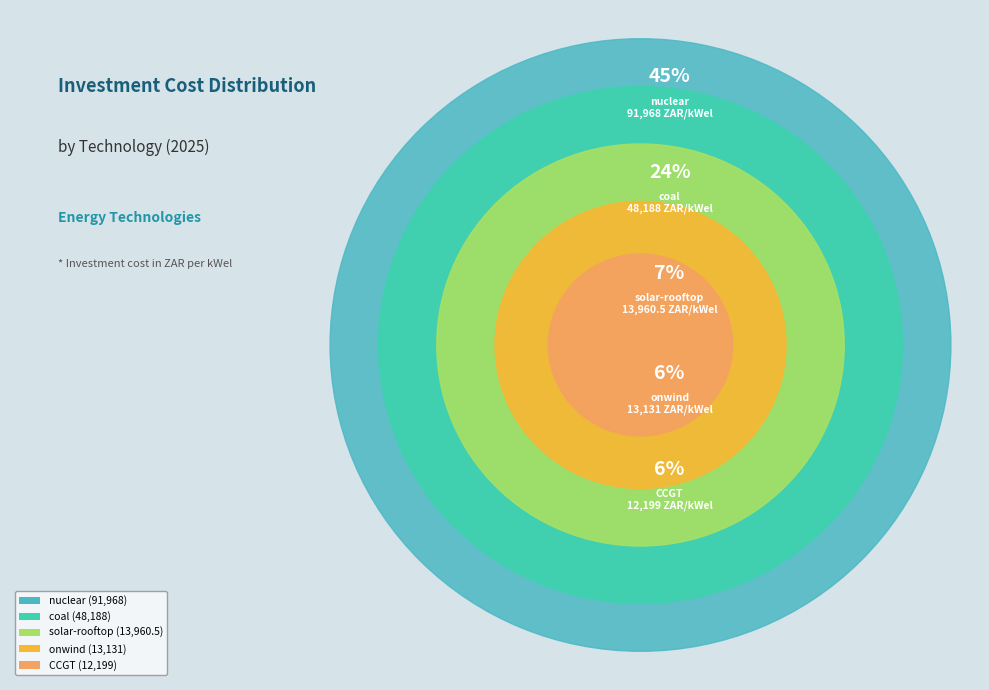

What percentage is the nuclear slice, to the nearest percent?

45%